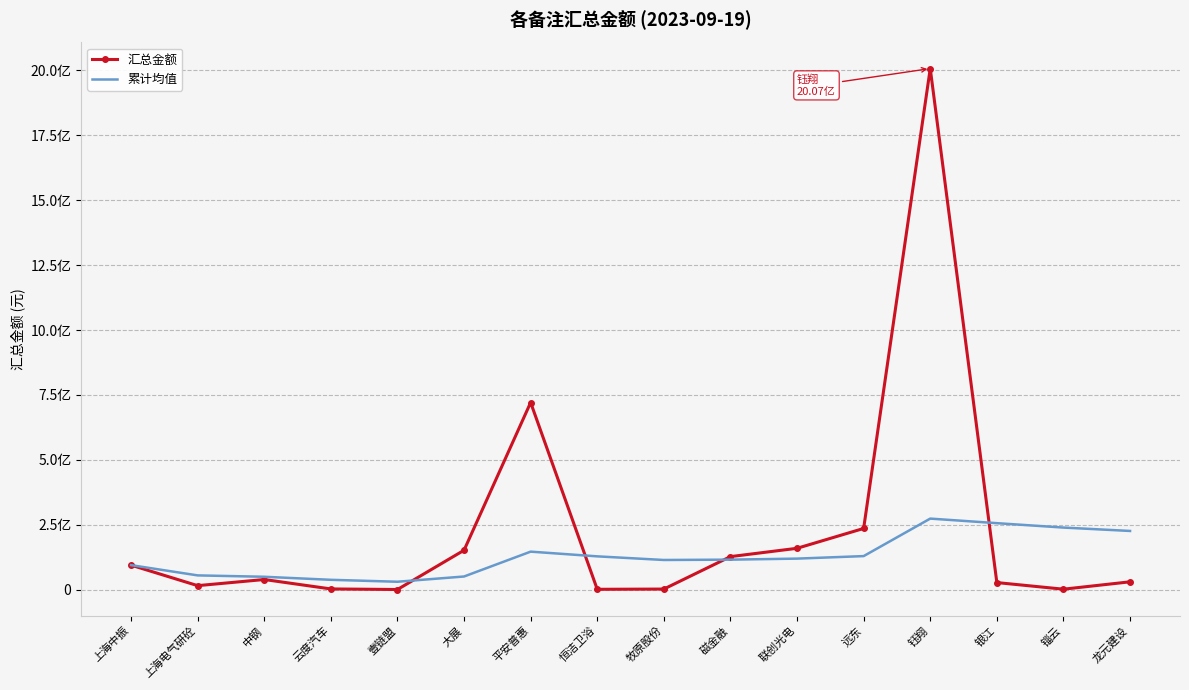

What are all the series names shown in the legend?

汇总金额, 累计均值